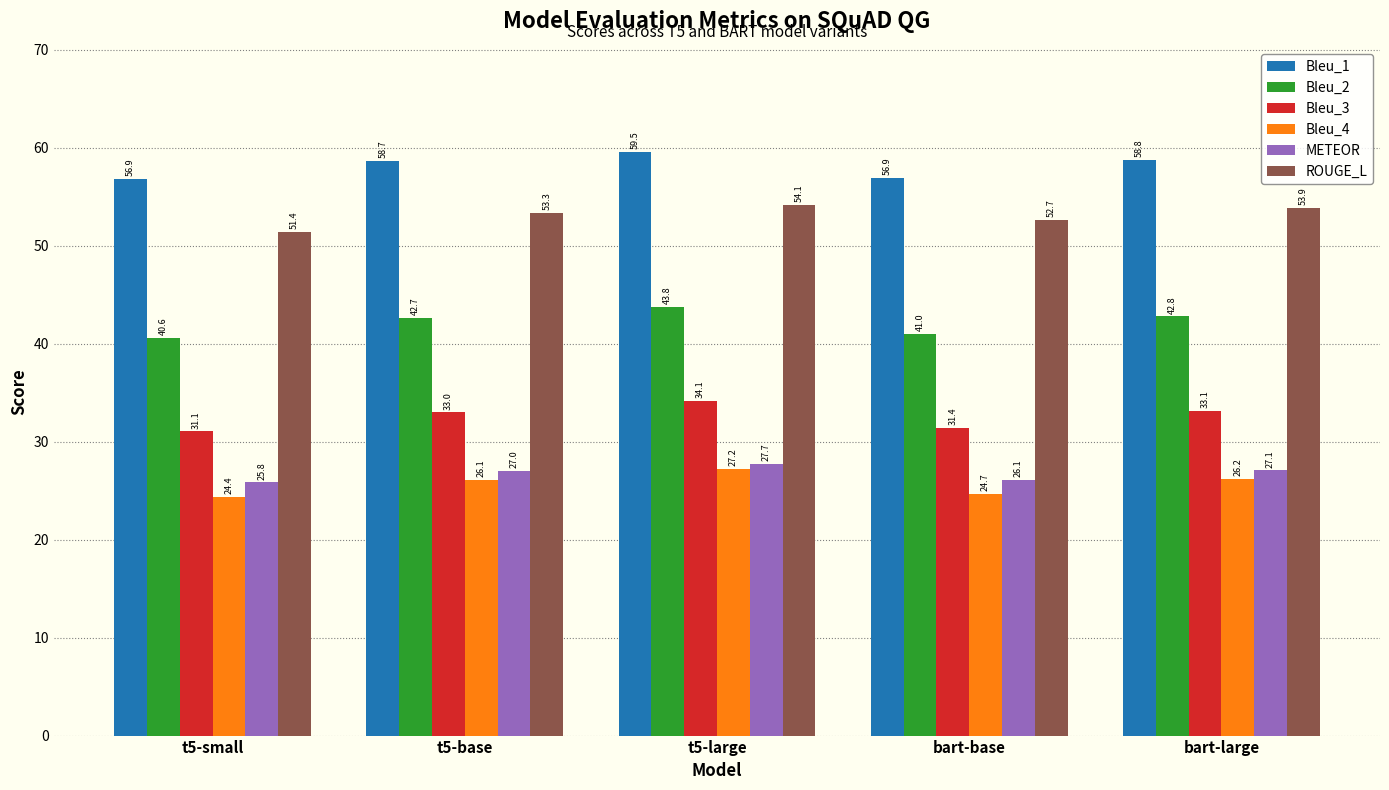

At which category is the sum across all series the highest?

t5-large